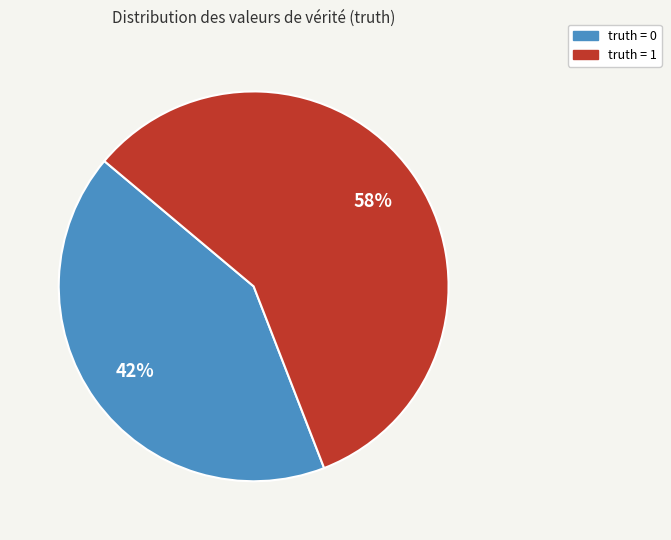

Is truth = 1 the majority of the pie?

Yes